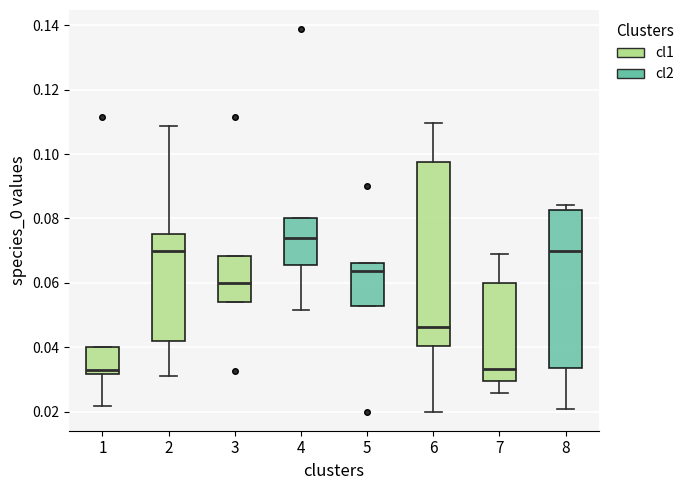

Reading left to right, transcribe this box plot: for each box, give where its median line is, the range the box spans, and where its two whiskers end, as read against the y-axis. The values are not printed on the chart, so give them approximately, as read against the axis.

1: median 0.032 (just above the box's lower edge), box 0.032 to 0.040, whiskers 0.022 to 0.040
2: median 0.070, box 0.042 to 0.076, whiskers 0.032 to 0.108
3: median 0.060, box 0.054 to 0.068, whiskers 0.054 to 0.068
4: median 0.074, box 0.066 to 0.080, whiskers 0.052 to 0.080
5: median 0.064, box 0.052 to 0.066, whiskers 0.052 to 0.066
6: median 0.046, box 0.040 to 0.098, whiskers 0.020 to 0.110
7: median 0.034, box 0.030 to 0.060, whiskers 0.026 to 0.070
8: median 0.070, box 0.034 to 0.082, whiskers 0.020 to 0.084